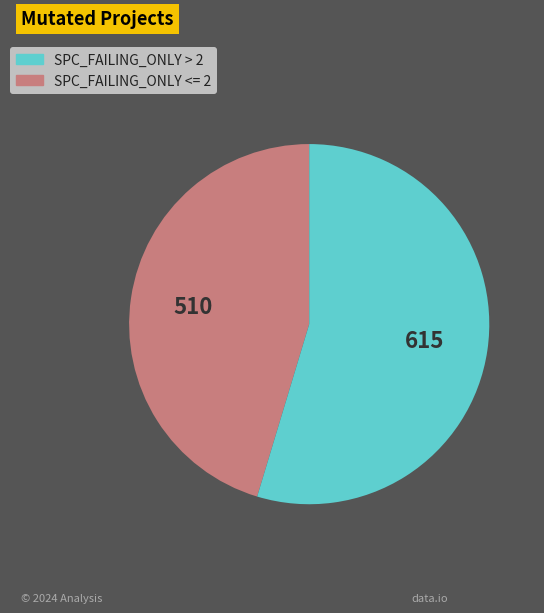

Does any single category account for the majority?

Yes